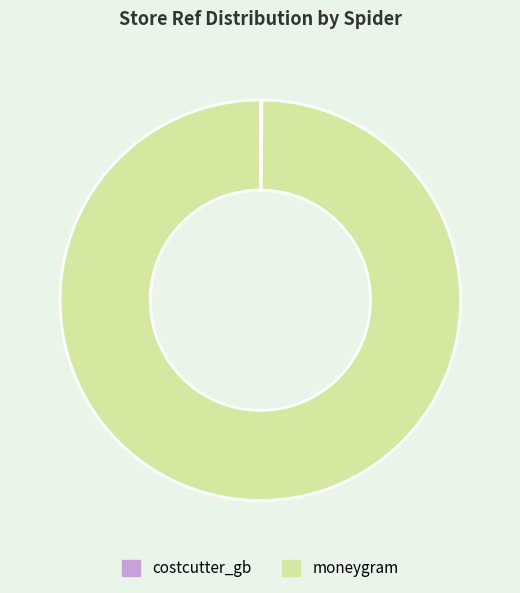

What is the largest slice in the pie chart?

moneygram